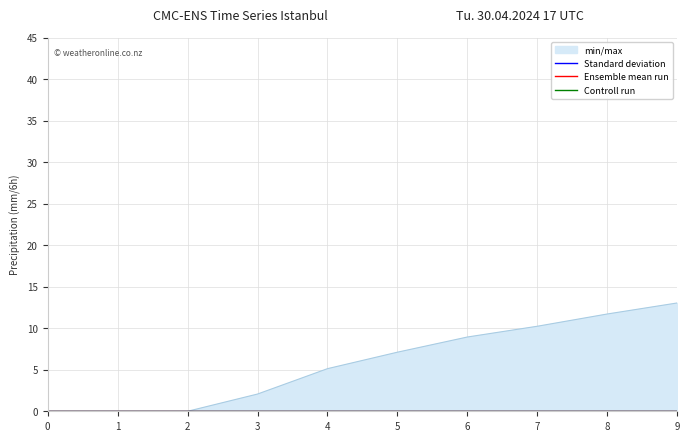

What is the difference between the min/max values at 8 and 4?

6.6